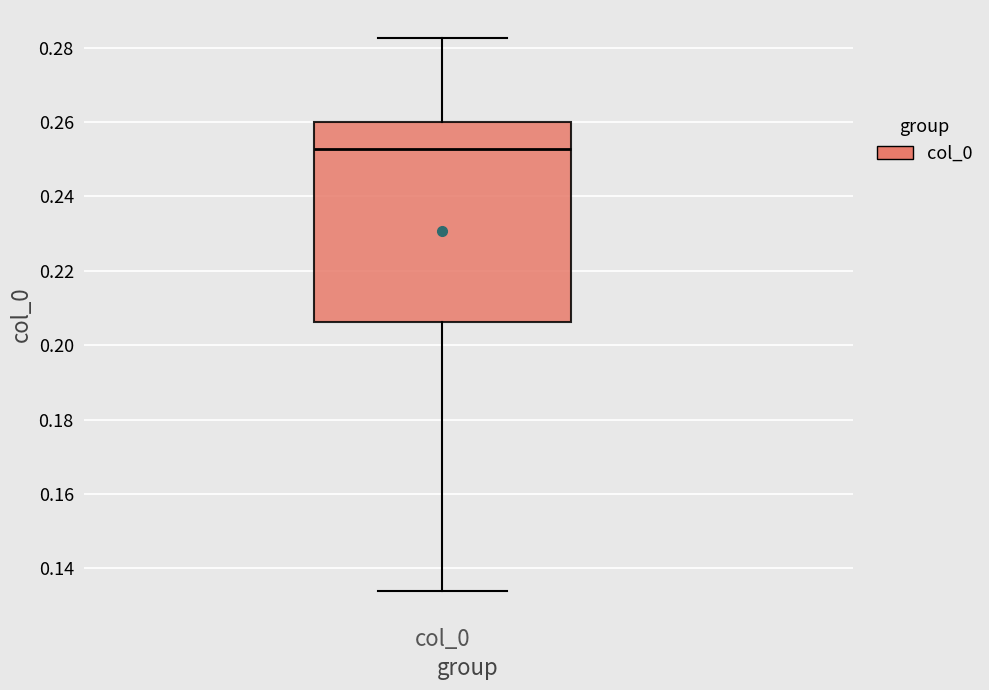

Transcribe this box plot: give where the median line is, the range the box spans, and where the two whiskers end, as read against the y-axis. The values are not printed on the chart, so give them approximately, as read against the axis.

median 0.252, box 0.206 to 0.260, whiskers 0.134 to 0.282